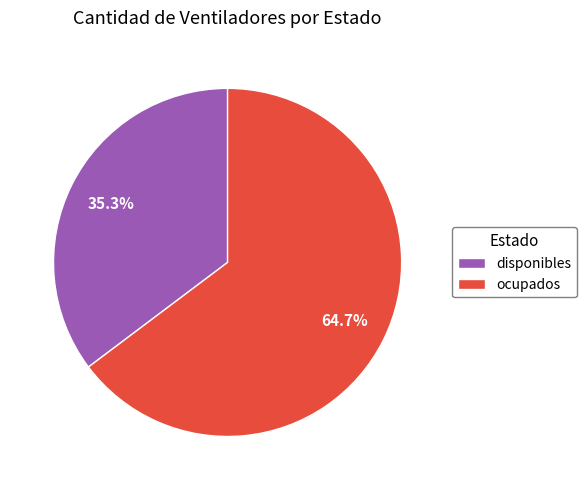

Is disponibles the majority of the pie?

No